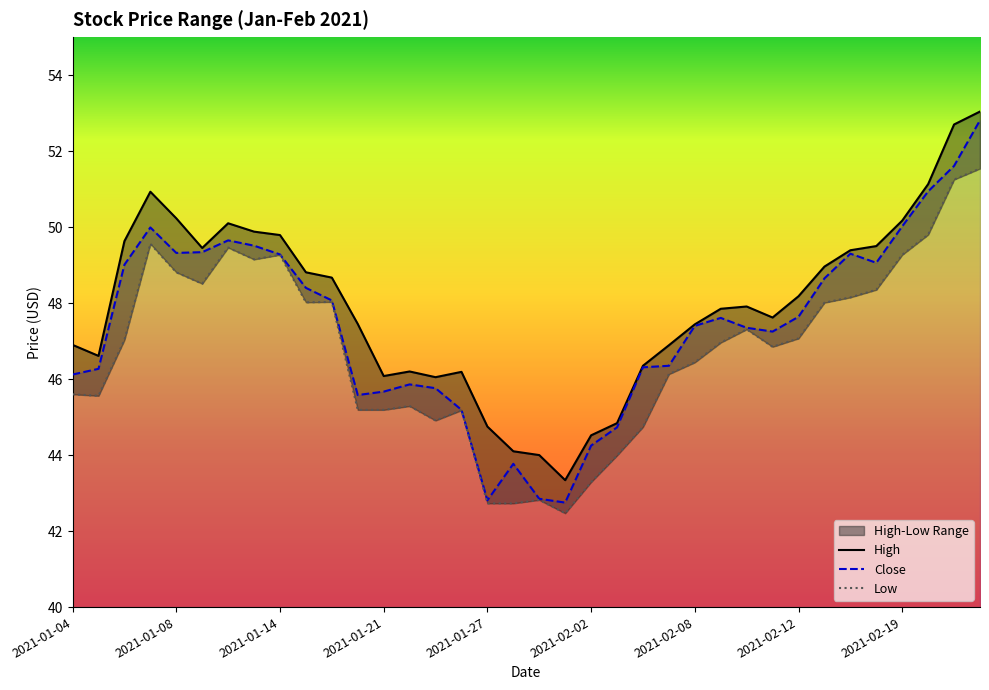

At which category is the sum across all series the highest?

2021-02-24